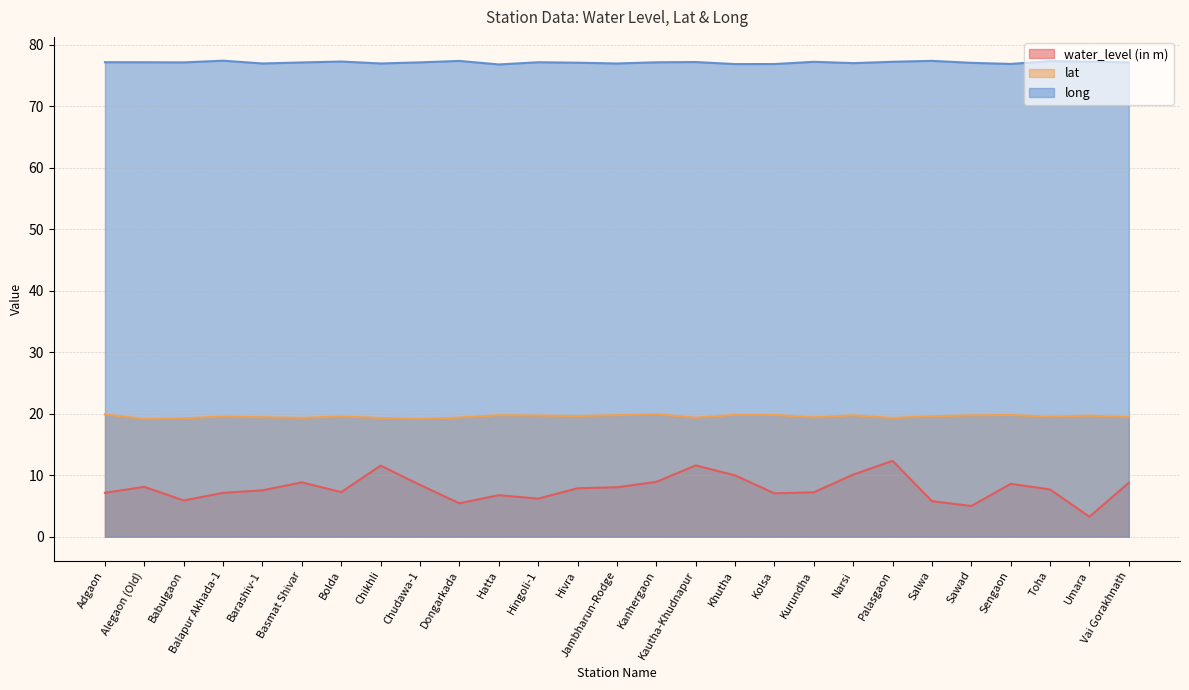

What is the maximum value for lat?

19.9